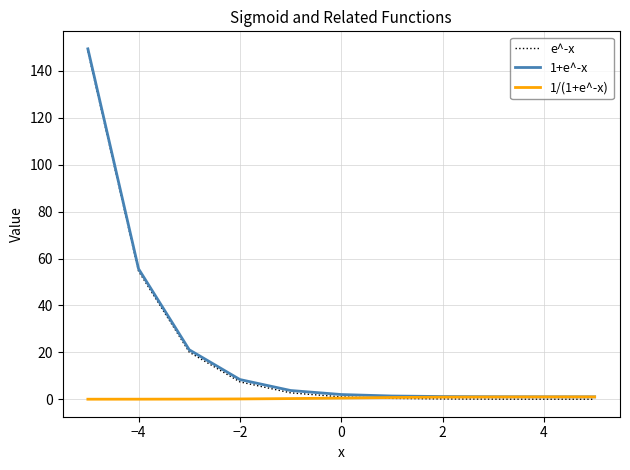

What is the greatest value displayed?

149.4